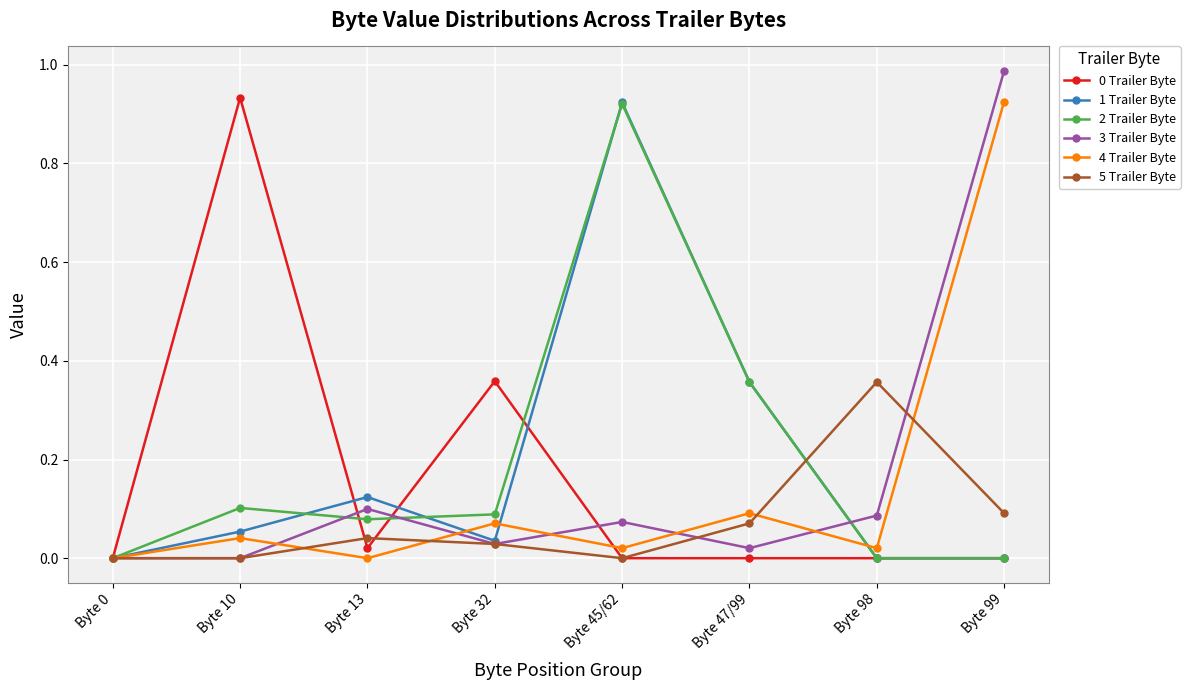

Is the value of 0 Trailer Byte at Byte 13 greater than the value of 5 Trailer Byte at Byte 99?

No